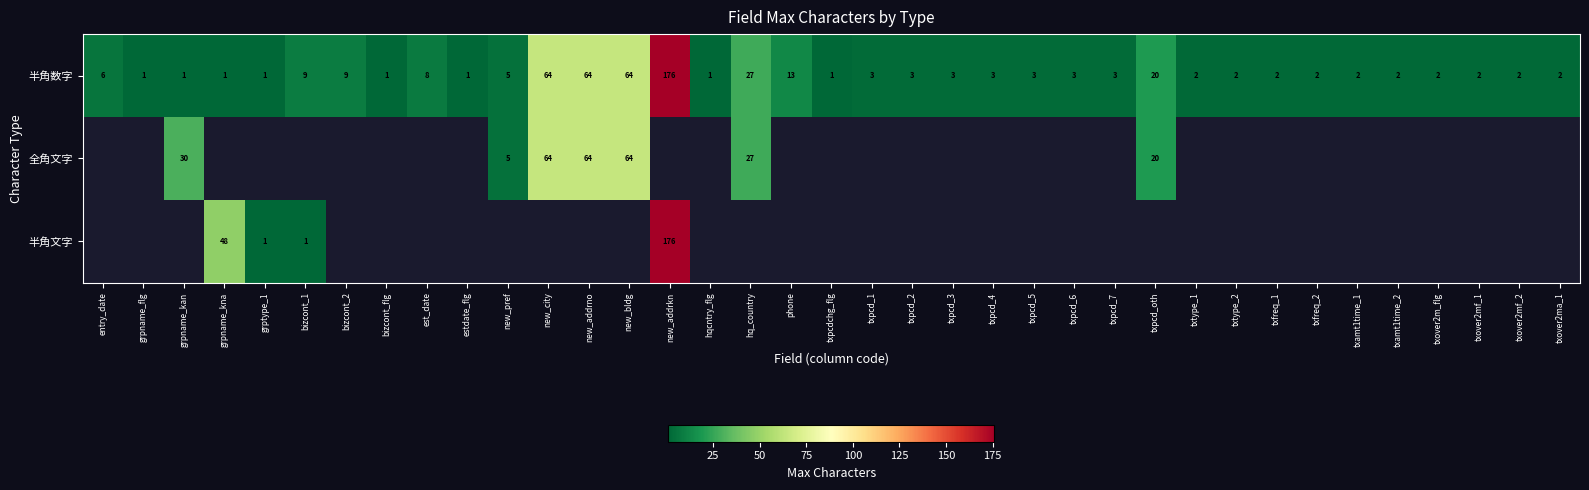

Is it true that 全角文字 equals 14 at hq_country?

False